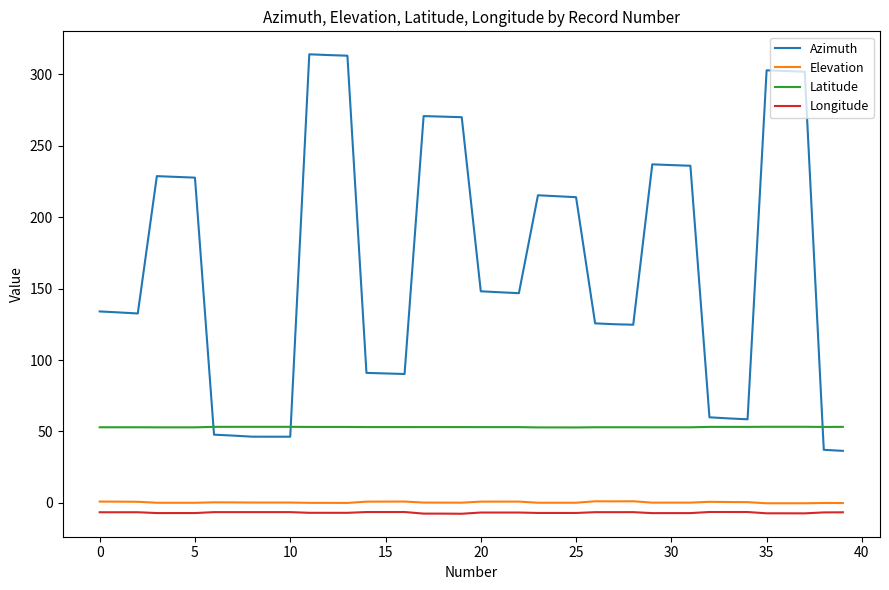

True or false: Latitude and Longitude cross at least once.

False